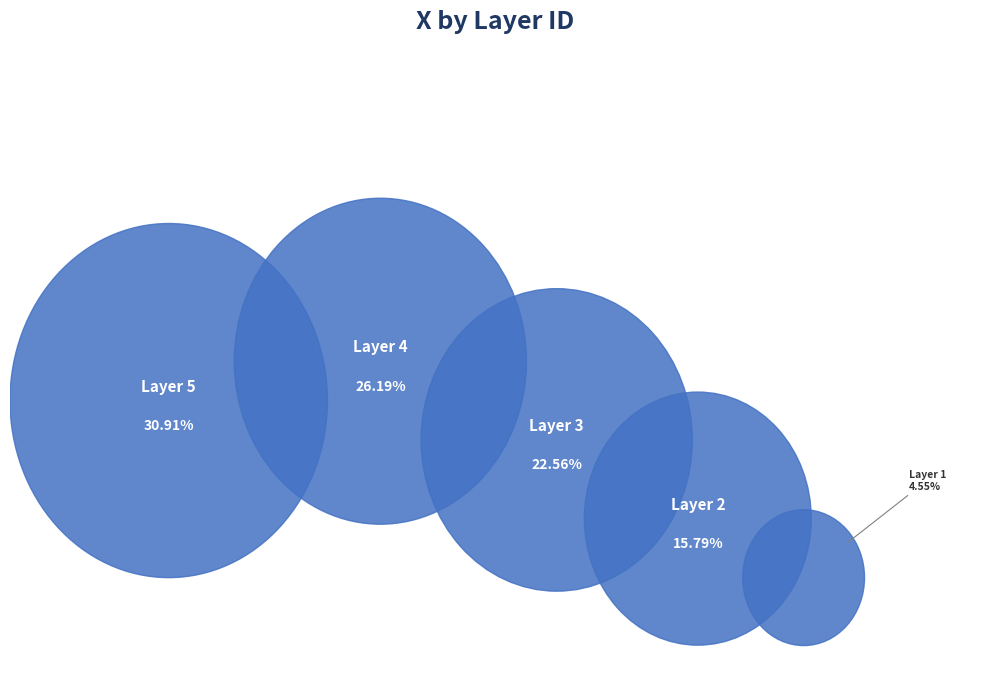

What is the largest slice in the pie chart?

5